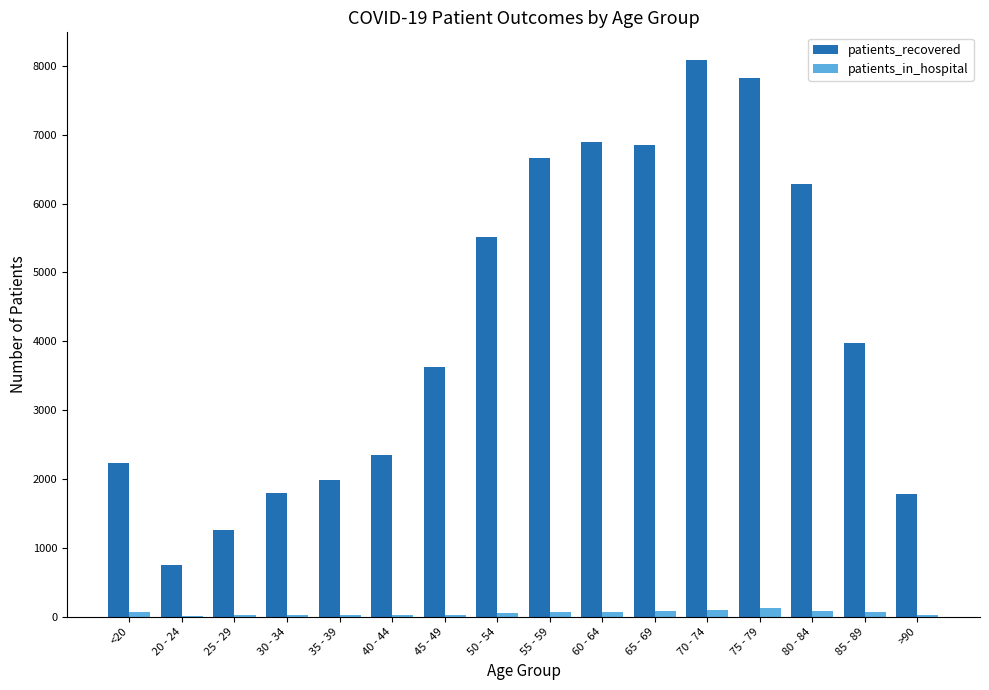

How many categories are shown in the chart?

16